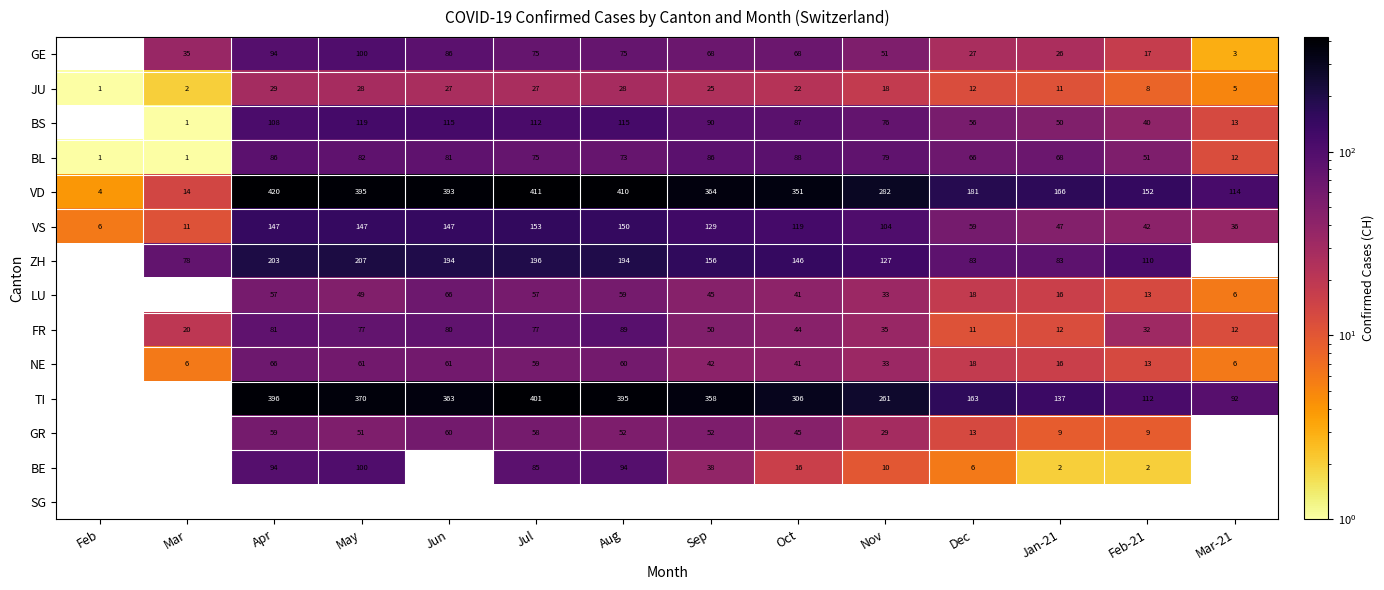

Is it true that BL equals 29 at Jun?

False